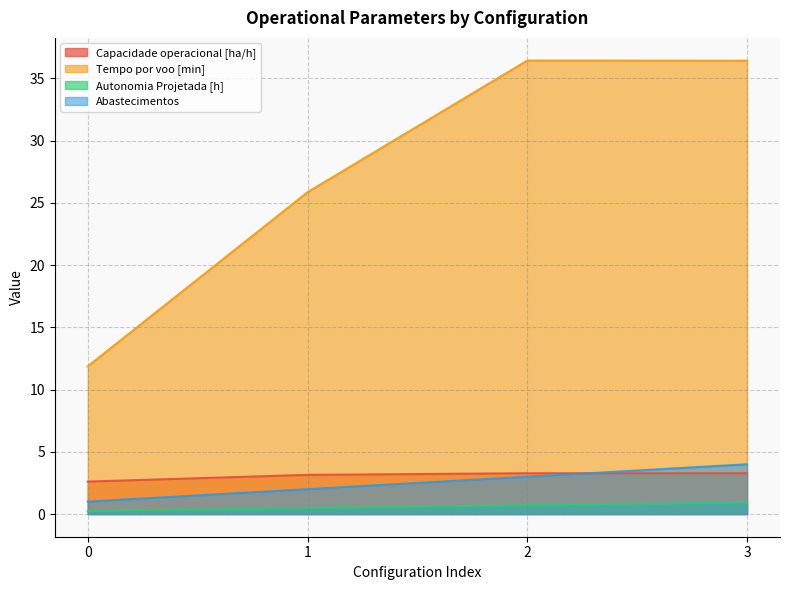

Rank the categories by Autonomia Projetada [h] value from lowest to highest.

0, 1, 2, 3